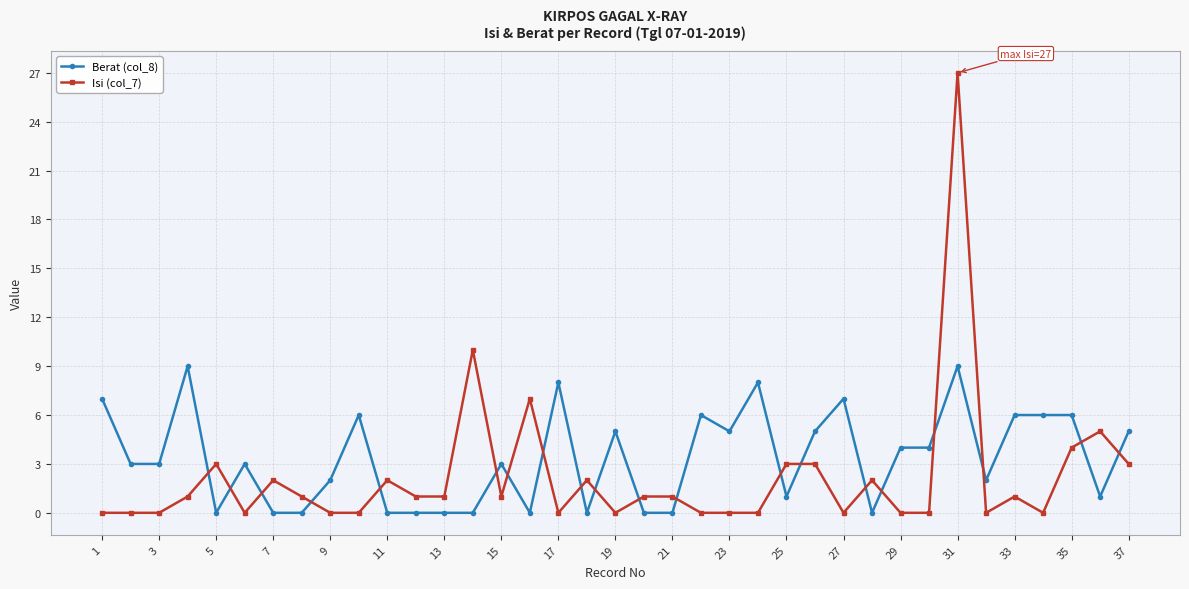

How many Berat (col_8) values are between 0 and 6?

31